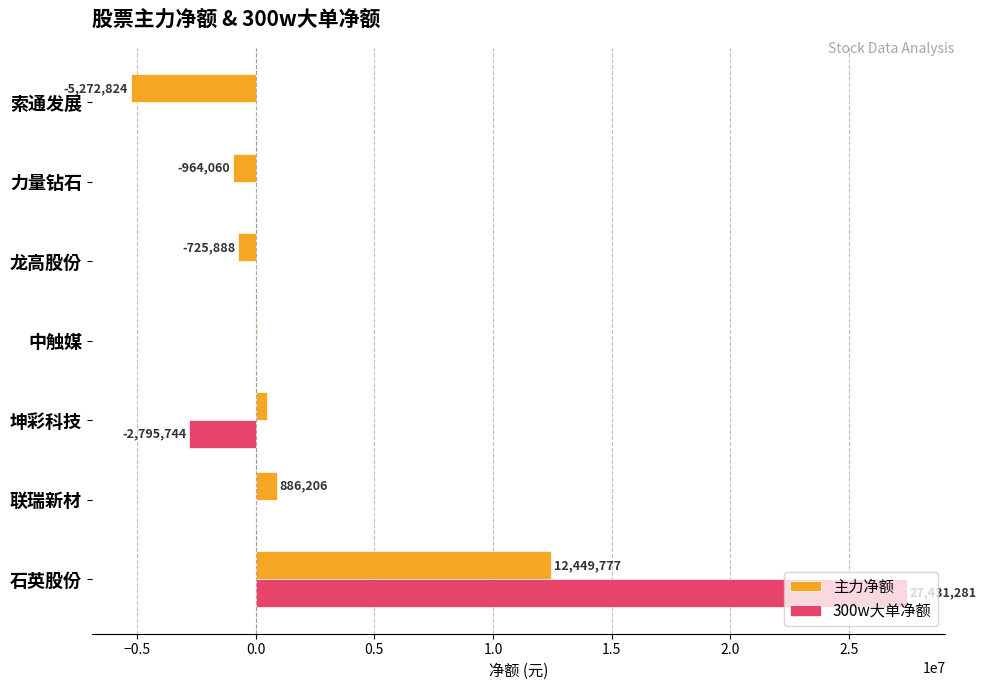

What is the maximum value for 300w大单净额?

27431281